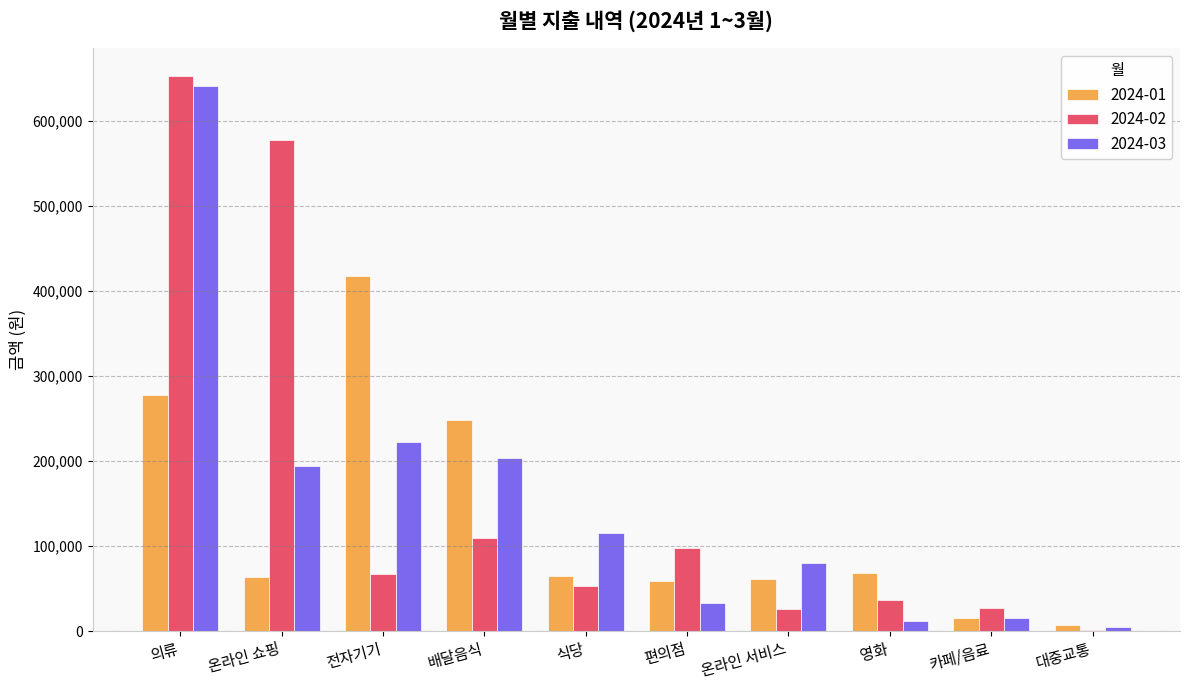

What is the sum of the 2024-01 values at 영화 and 온라인 서비스?

130000